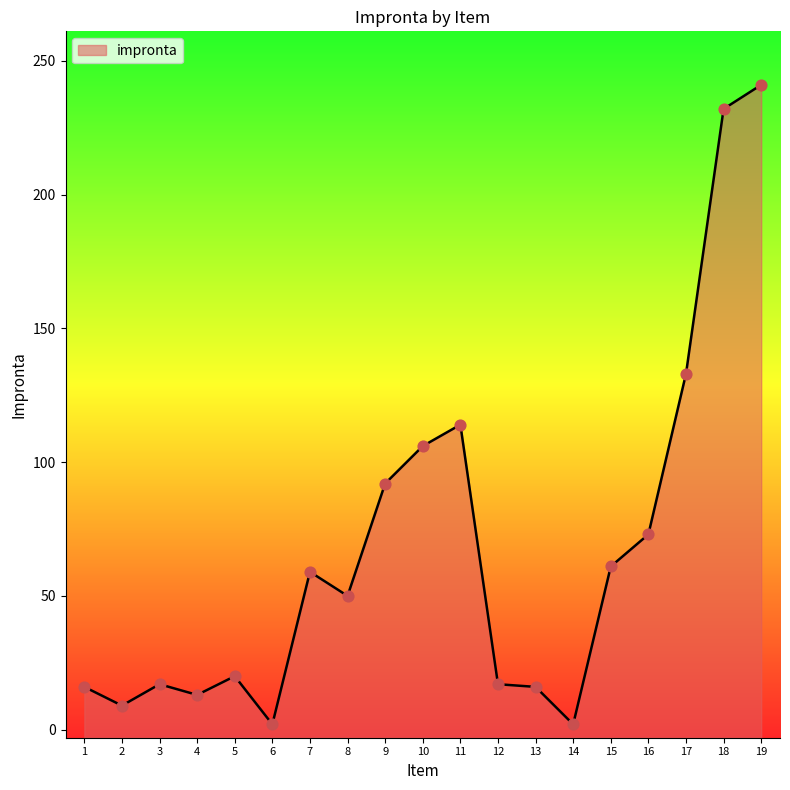

Approximately how many times larger is the value at 18 compared to 7?

3.9